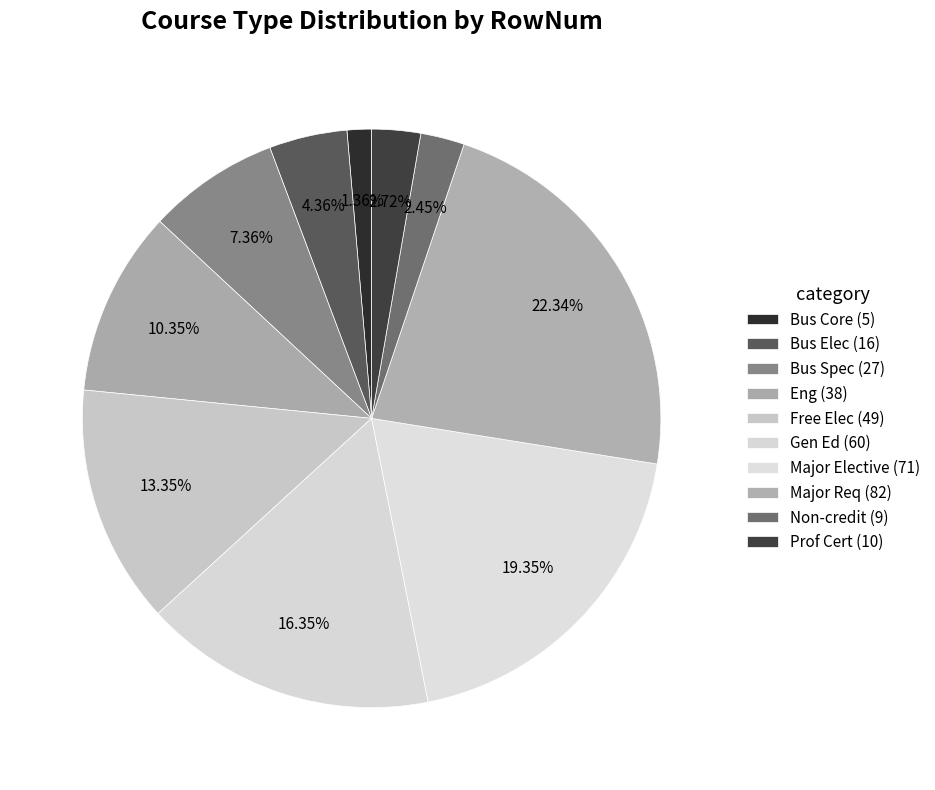

Count the number of slices in the pie.

10